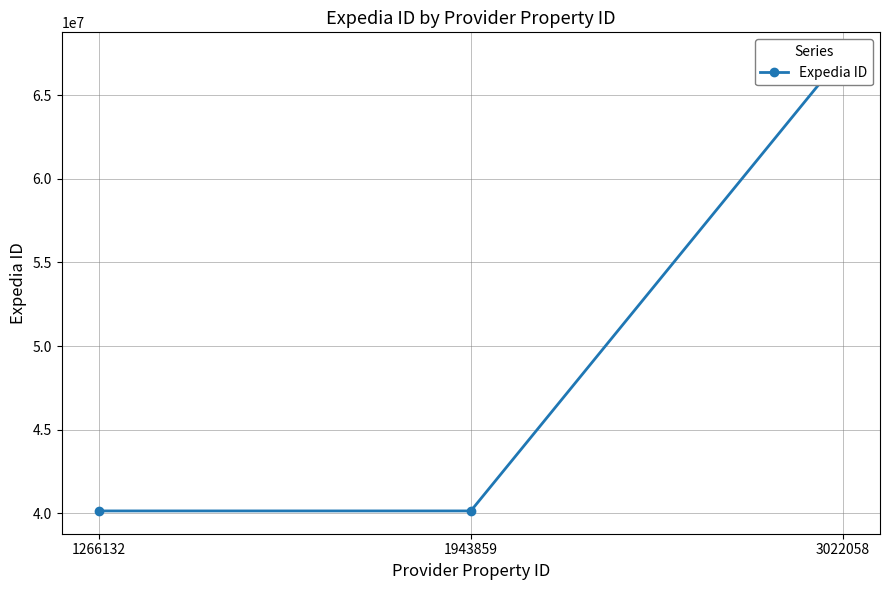

What is the sum of the values at 1266132 and 3022058?

107541203